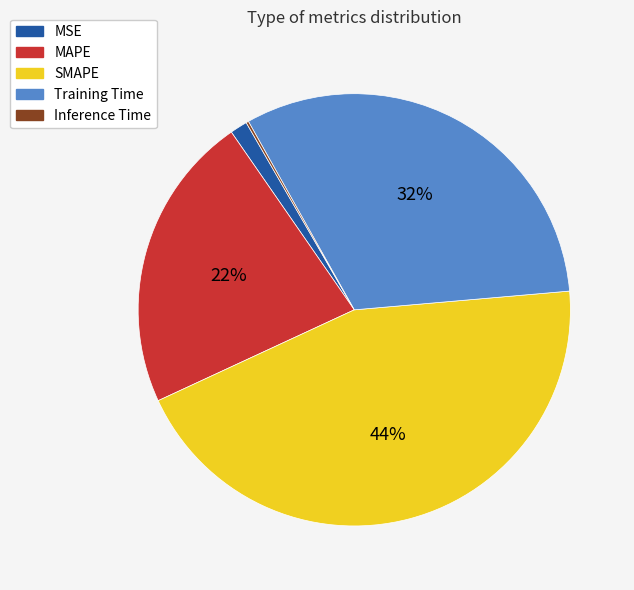

Between SMAPE and MAPE, which is larger?

SMAPE